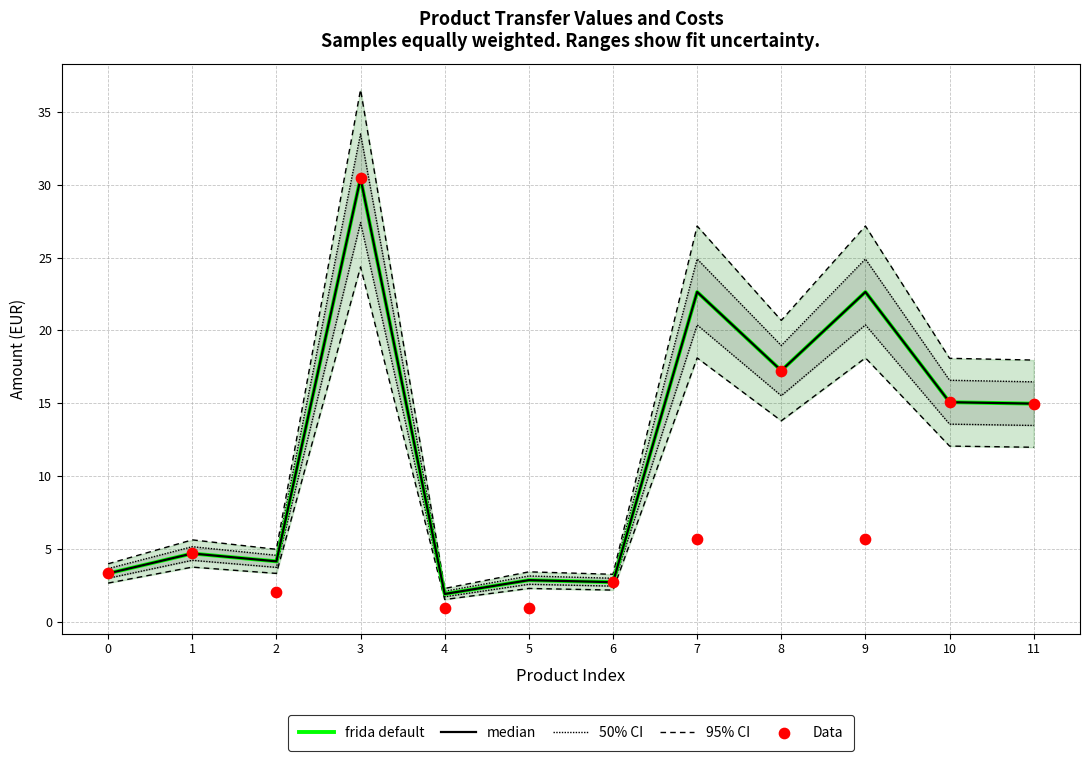

Which series has the widest spread of Y values?

95% CI